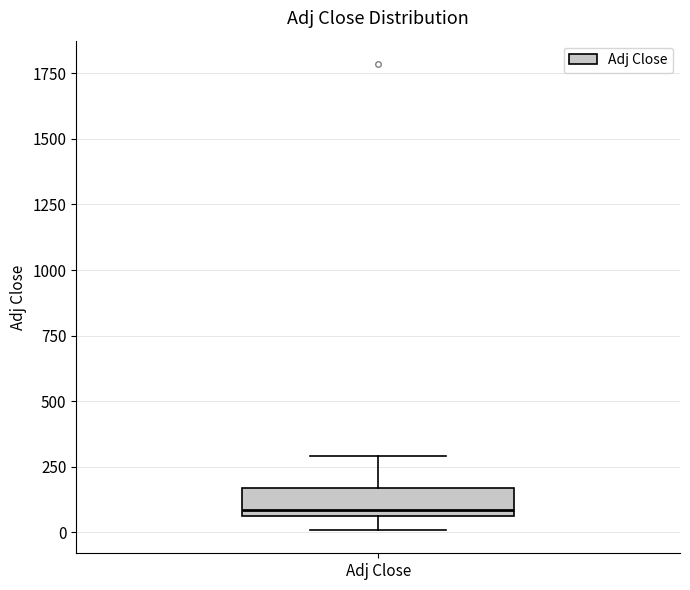

Read this box plot against the y-axis: the position of the median line, the range covered by the box, and the ends of both whiskers. The values are not printed on the chart, so give them approximately, as read against the axis.

median 100, box 50 to 150, whiskers 0 to 300